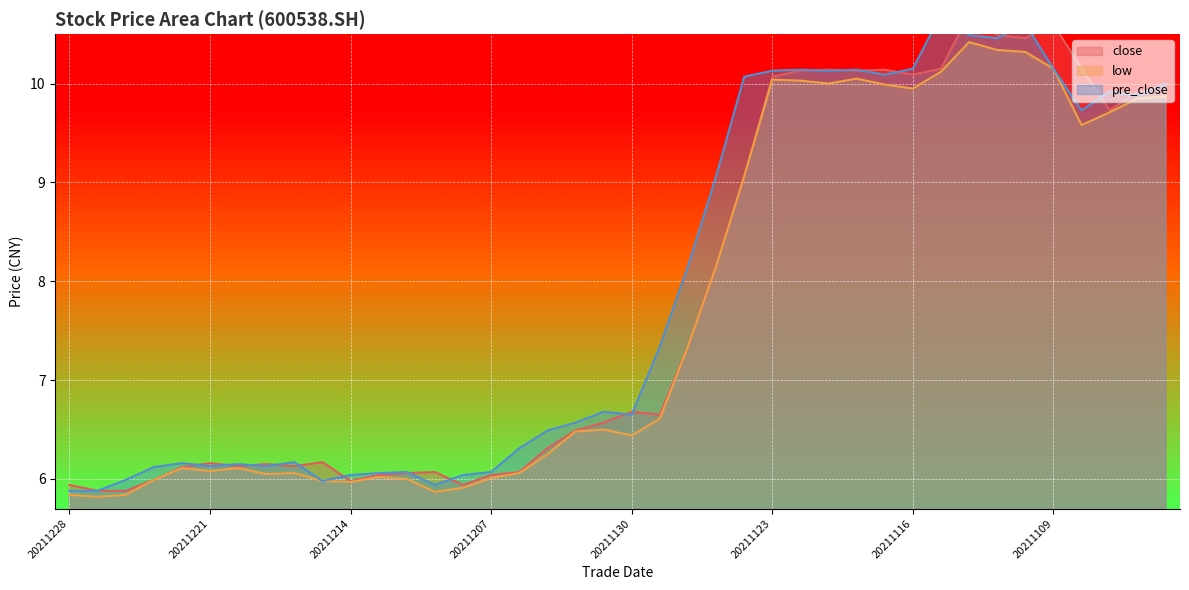

Rank the series by their maximum value, from highest to lowest.

close, pre_close, low